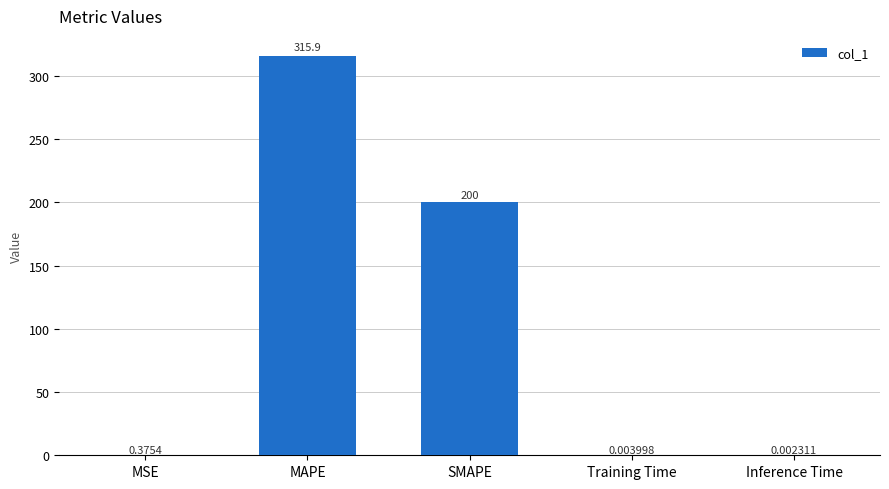

True or false: the data shows 137.2 at SMAPE.

False